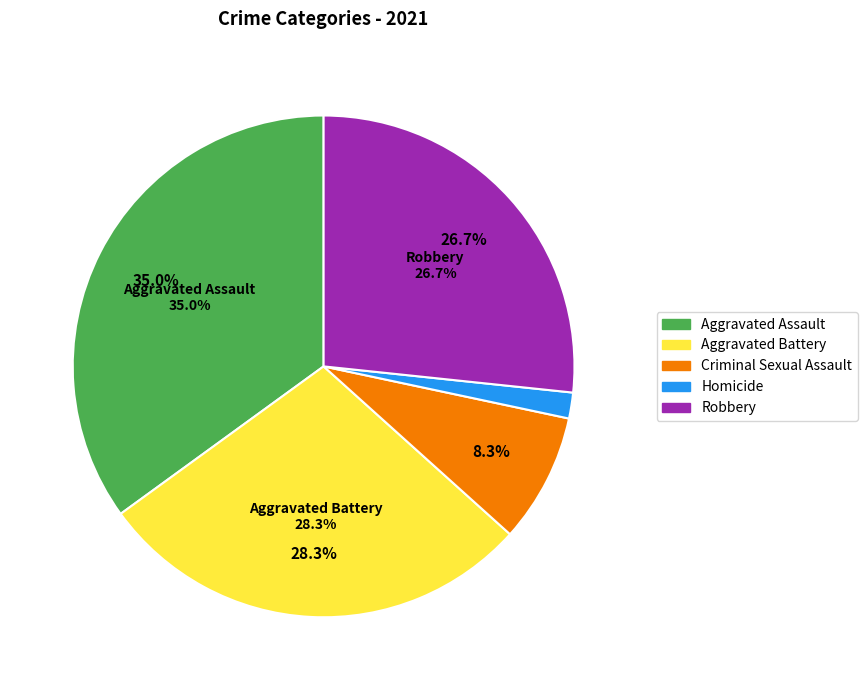

Is Robbery the majority of the pie?

No